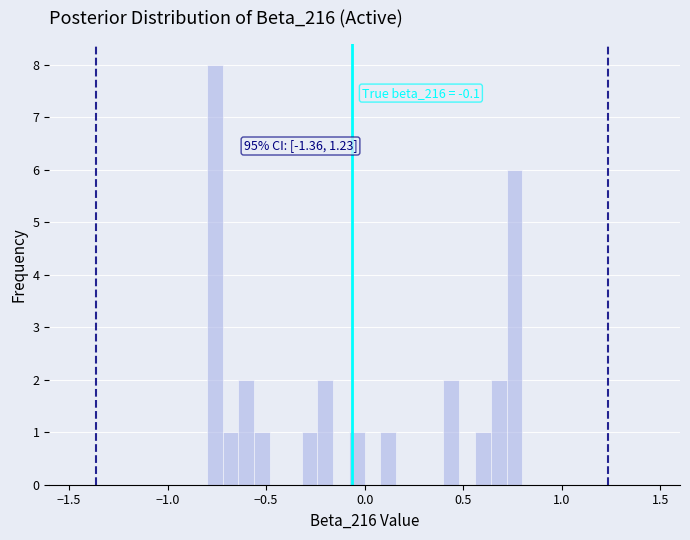

Read against the x-axis, roughly where is the centre of the tallest bar?

-0.75